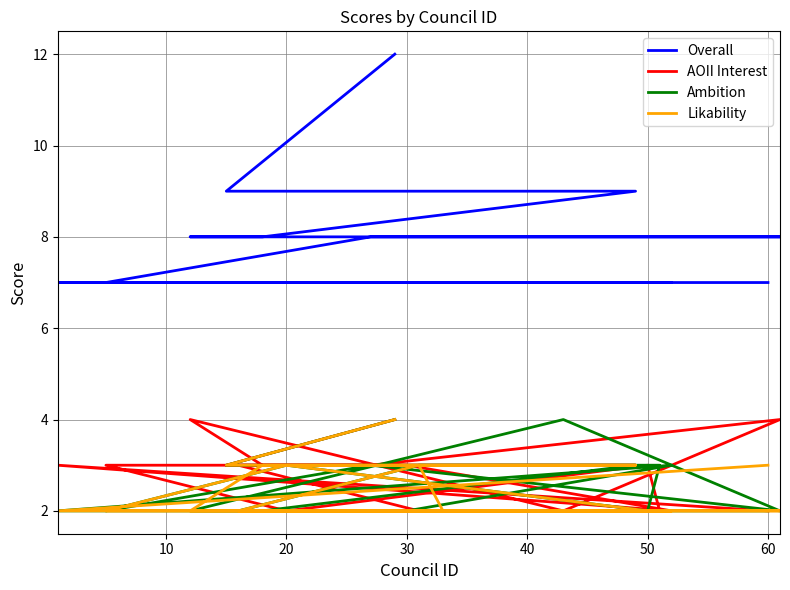

Reading left to right, what are all the values shown in this chart?

Overall: 12	9	9	8	8	8	8	8	7	7	7	7	7	7	7	7	7	7	7	7
AOII Interest: 4	3	3	3	4	2	4	3	3	2	3	2	2	2	3	3	3	2	3	2
Ambition: 4	3	3	2	2	4	2	3	2	3	2	3	3	3	2	2	2	3	2	2
Likability: 4	3	3	3	2	2	2	2	2	3	2	2	2	3	2	2	2	2	2	3